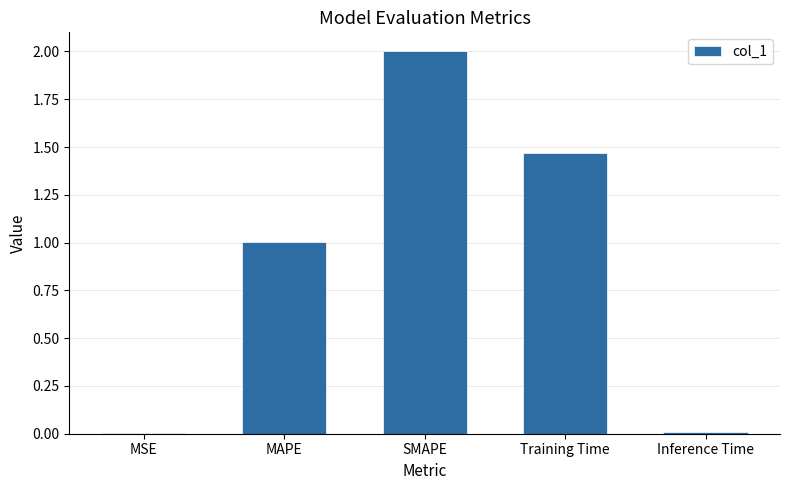

Which category has the highest value across all series?

SMAPE